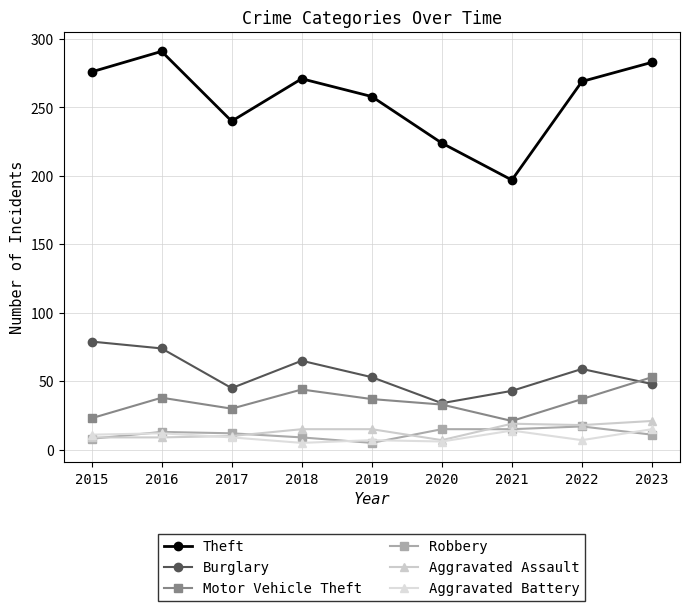

How many lines are shown in the chart?

6